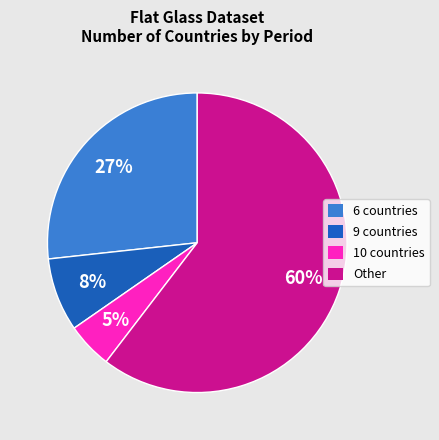

The 10 countries slice represents 18% of the pie. True or false?

False